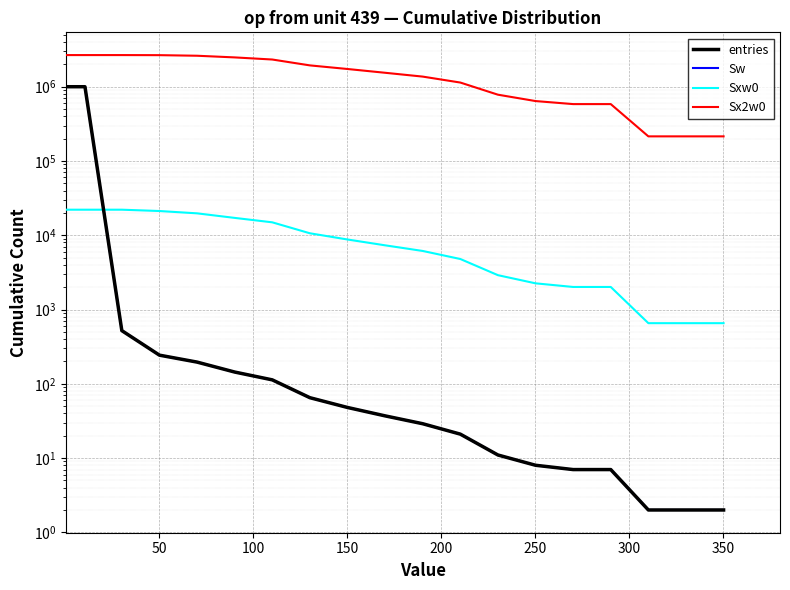

Is the value of entries at 50 greater than the value of Sx2w0 at 250?

No